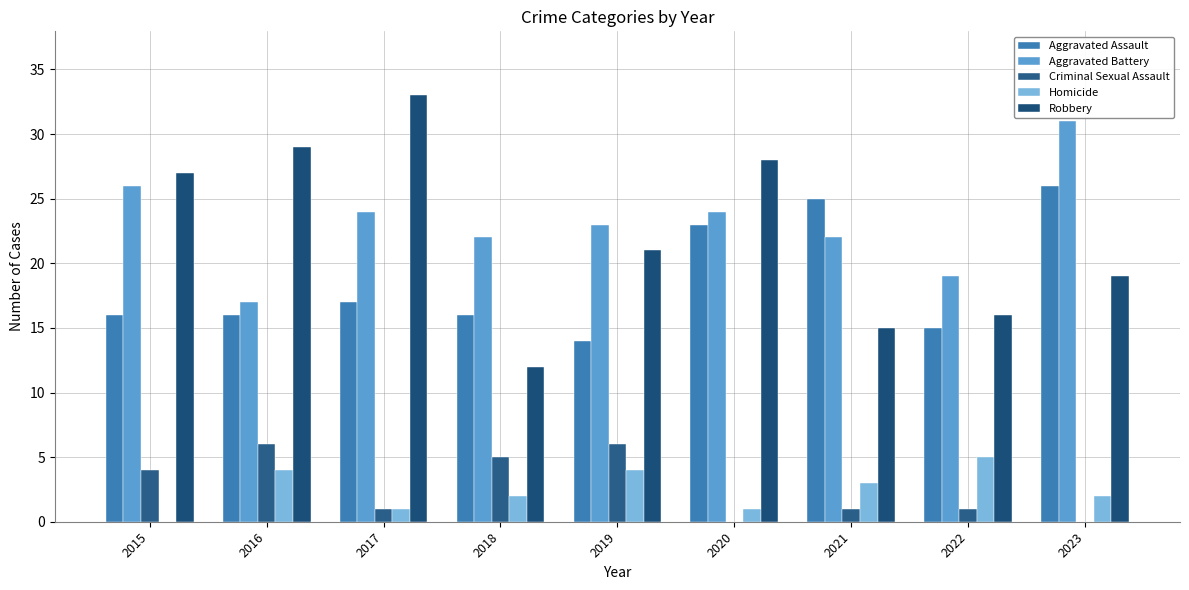

List the labels in order of Aggravated Battery value, smallest first.

2016, 2022, 2018, 2021, 2019, 2017, 2020, 2015, 2023